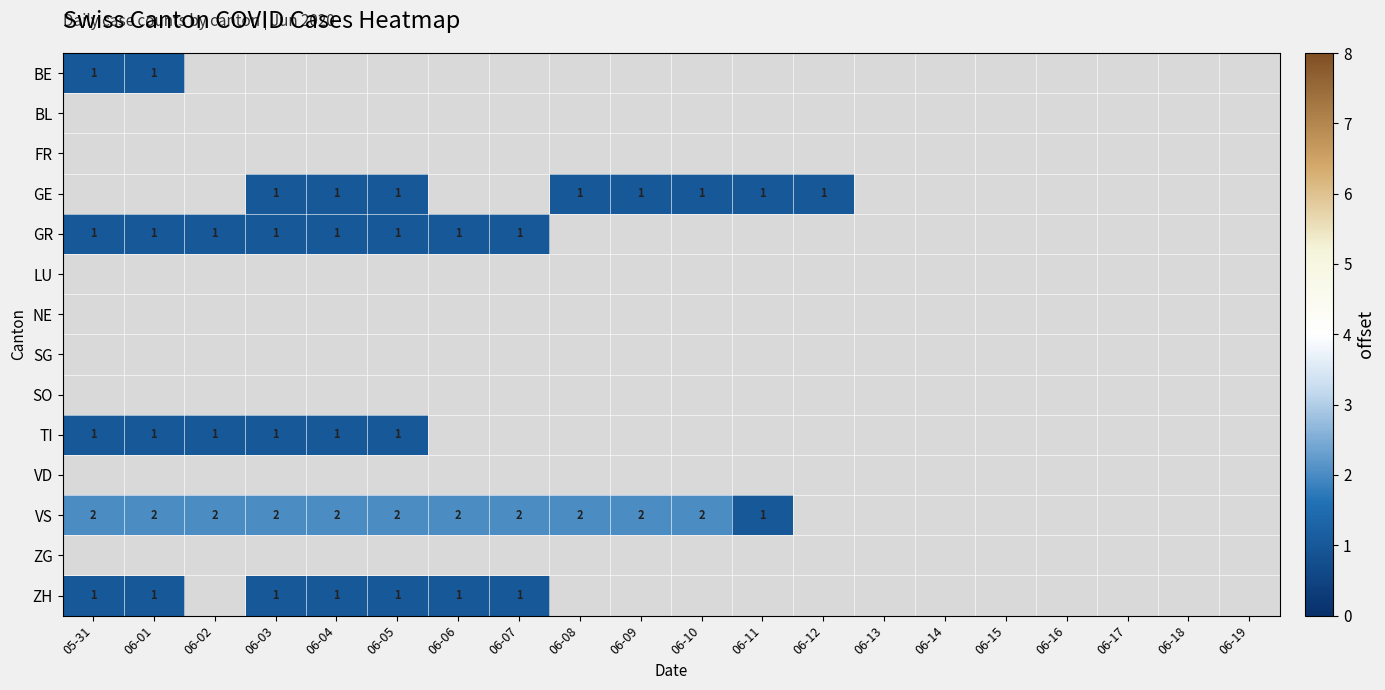

Is the value of VD at 05-31 greater than the value of NE at 06-10?

No